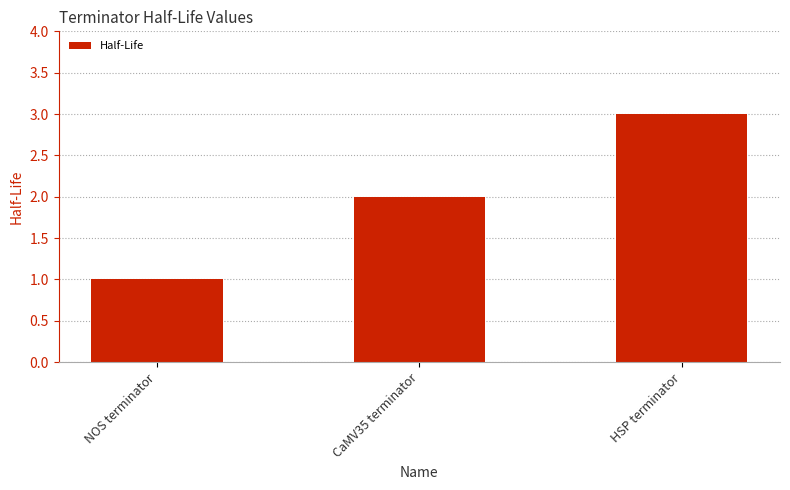

How many categories are shown in the chart?

3